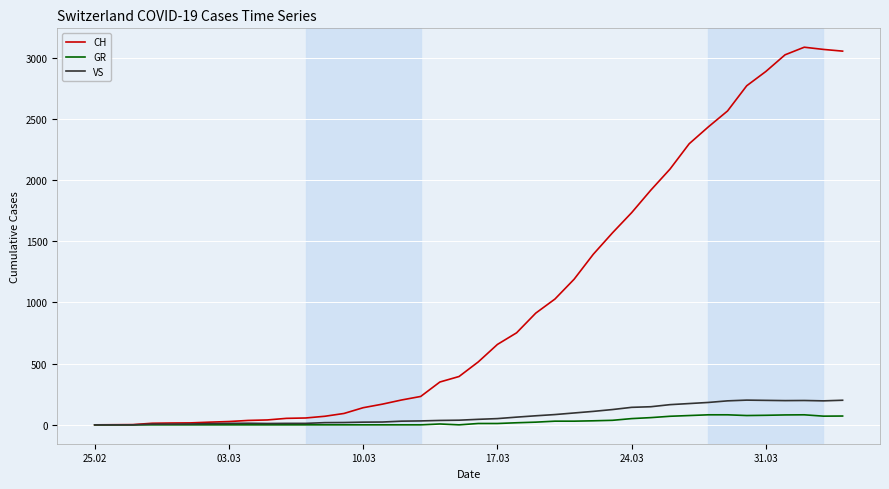

Which series has the widest spread of values?

CH